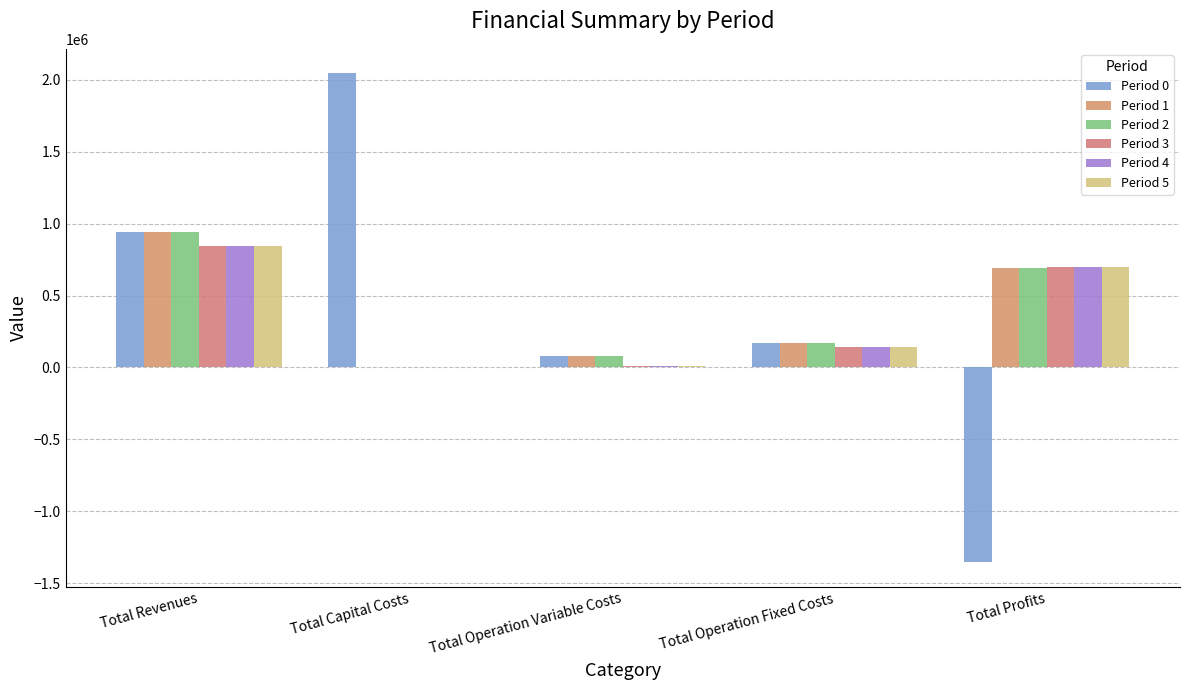

Between Total Profits and Total Capital Costs, which is larger?

Total Capital Costs